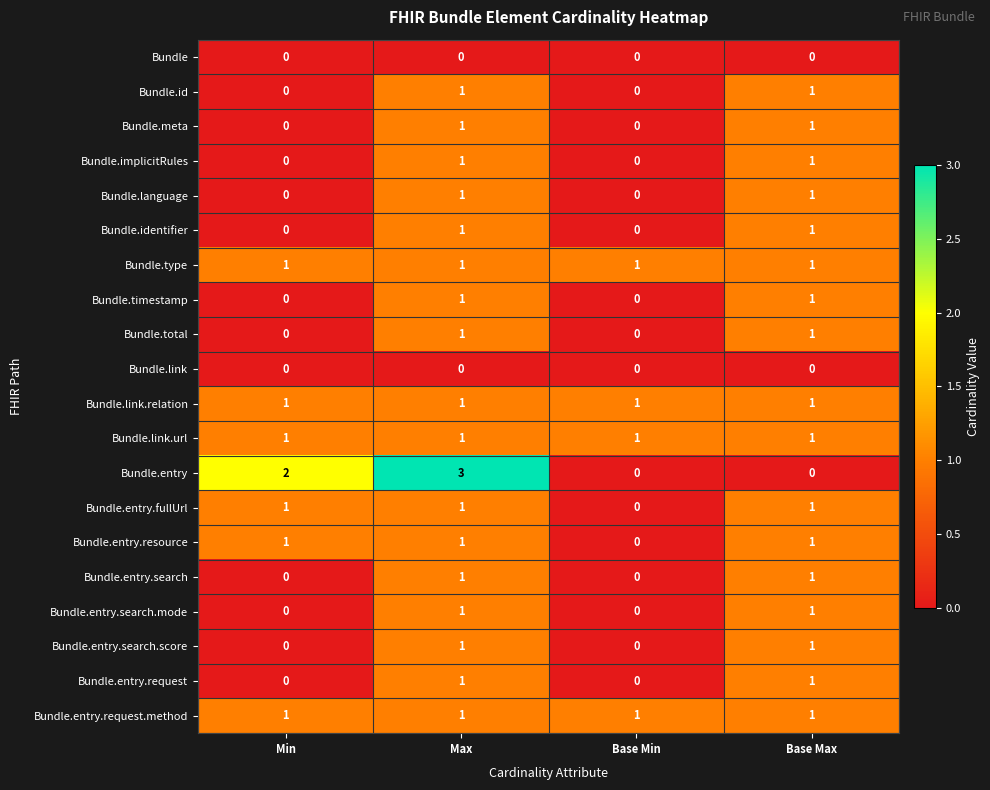

Is it true that Bundle.language equals 2 at Base Max?

False